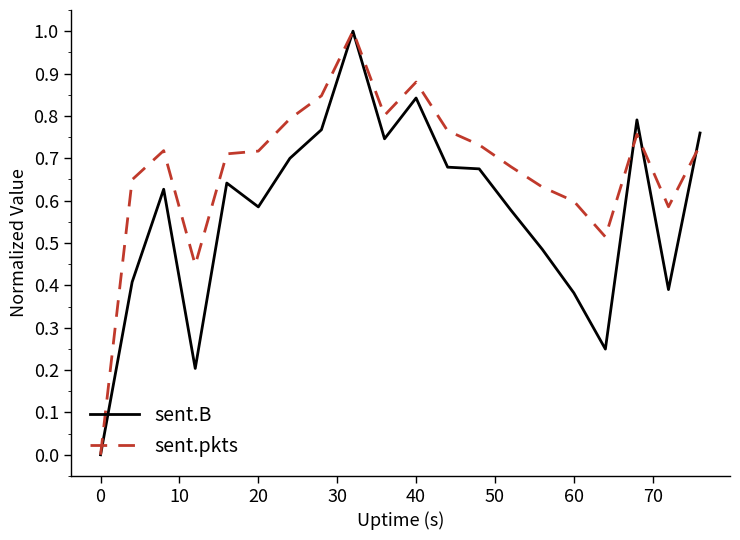

Count the number of data series in this chart.

2